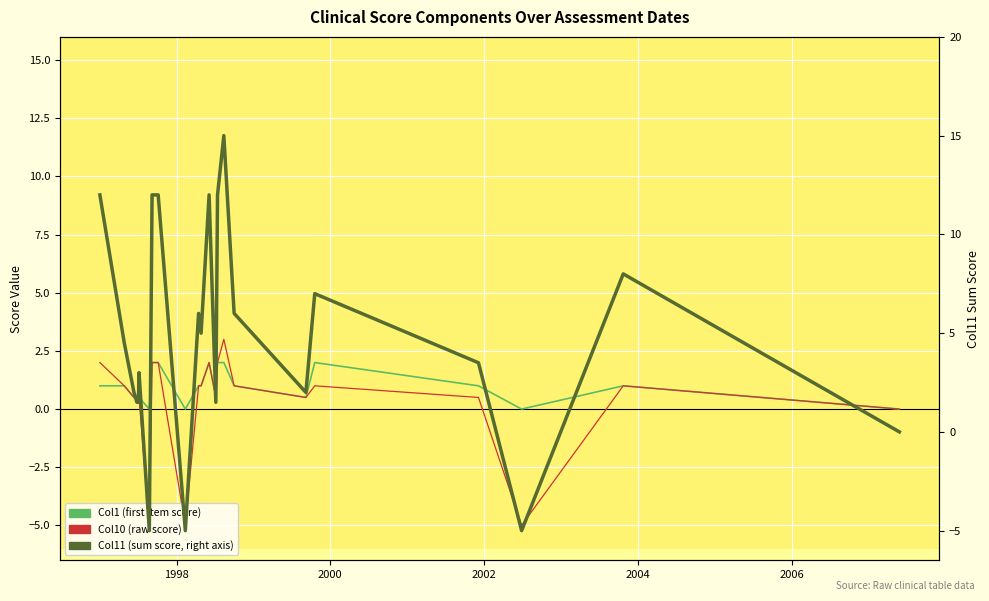

What are all the series names shown in the legend?

Col1 (first item score), Col10 (raw score), Col11 (sum score)